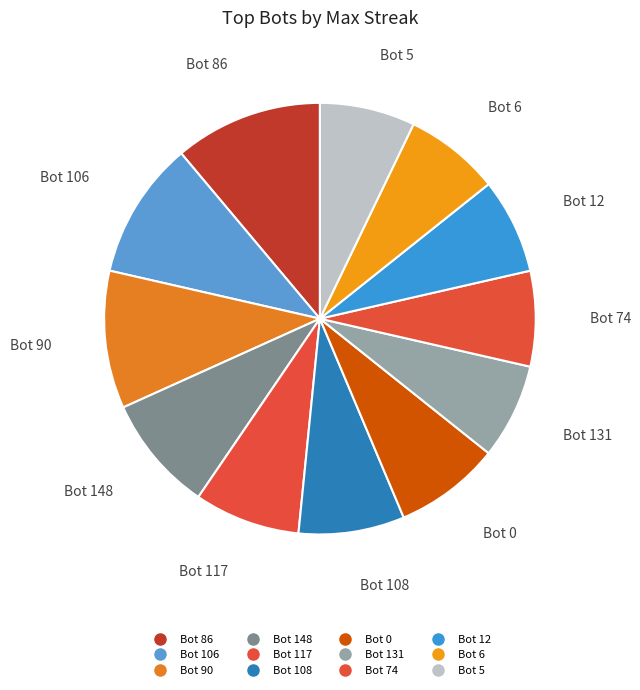

Count the number of slices in the pie.

12